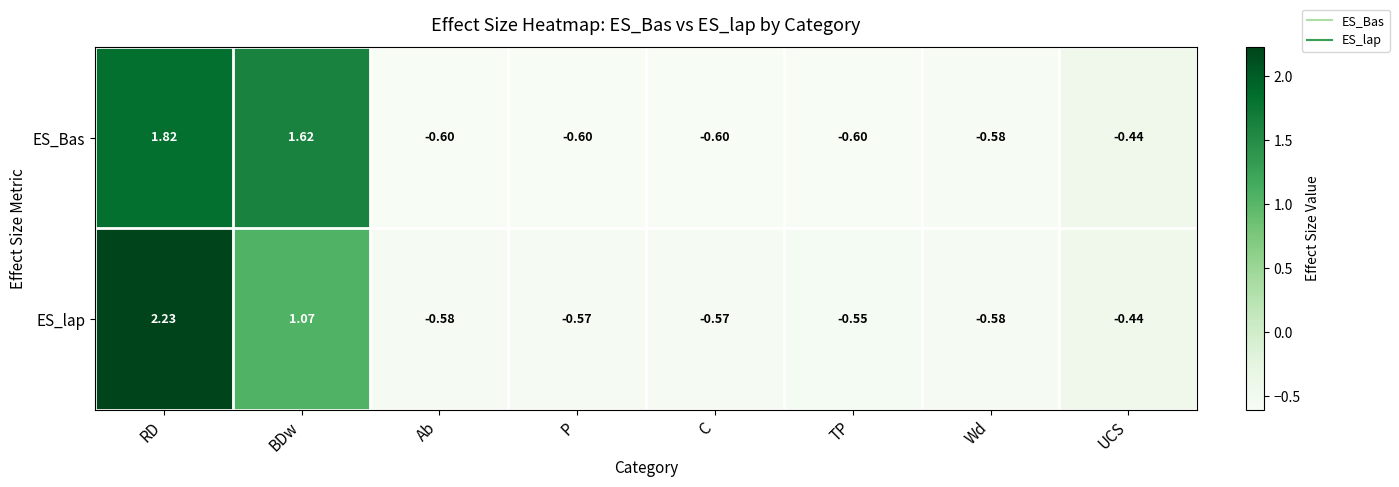

At which category is the sum across all series the highest?

RD